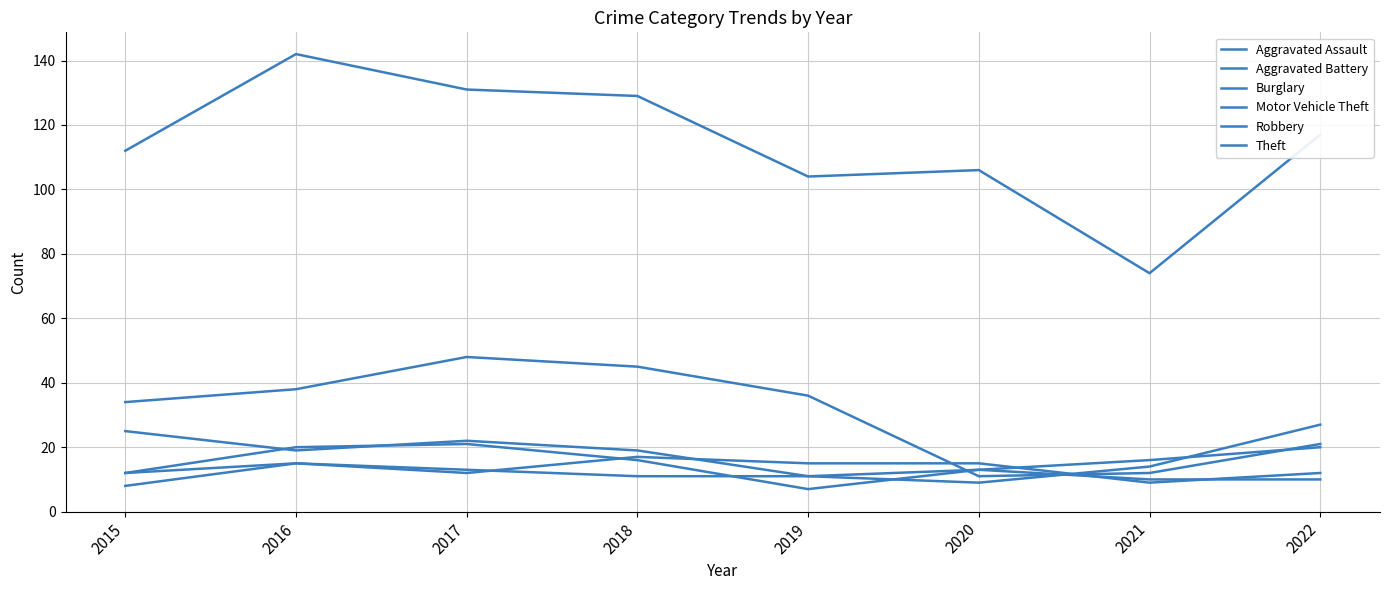

Which series has the largest total across all categories?

Theft